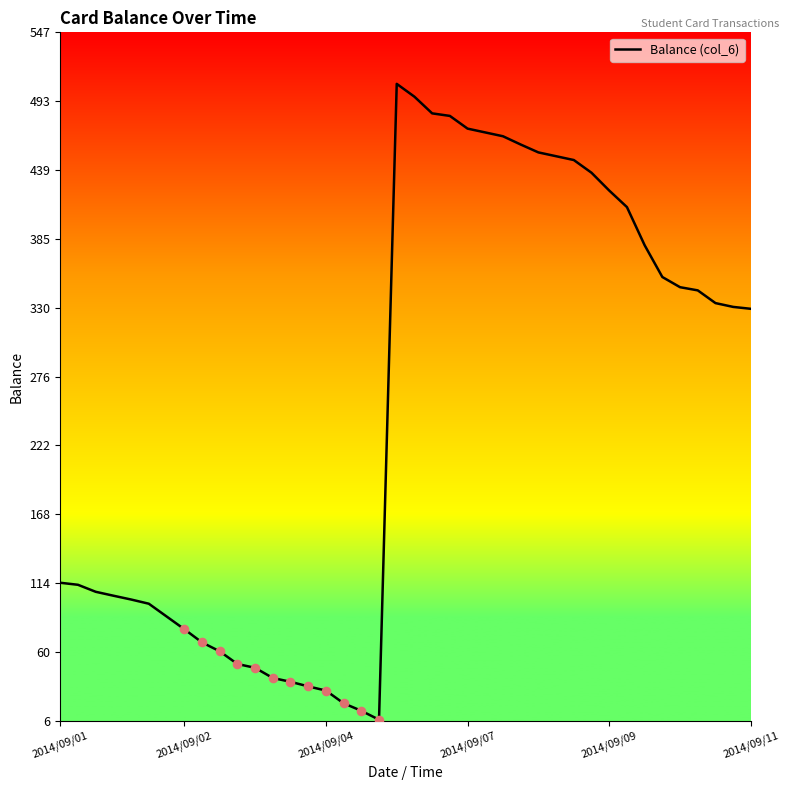

What is the difference between the maximum and minimum values?

500.0